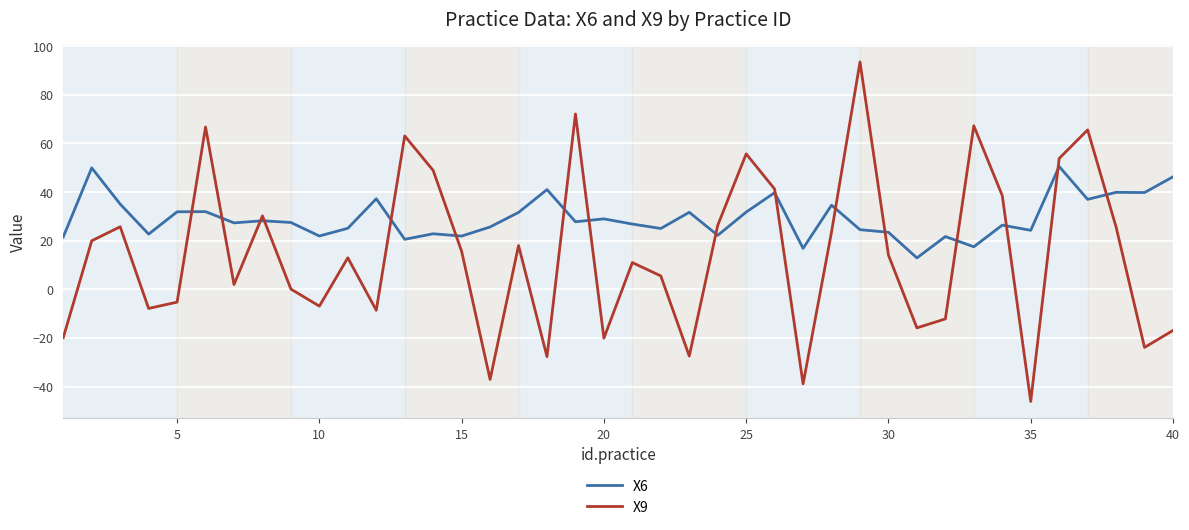

What is the lowest value of the X9 series?

-46.1